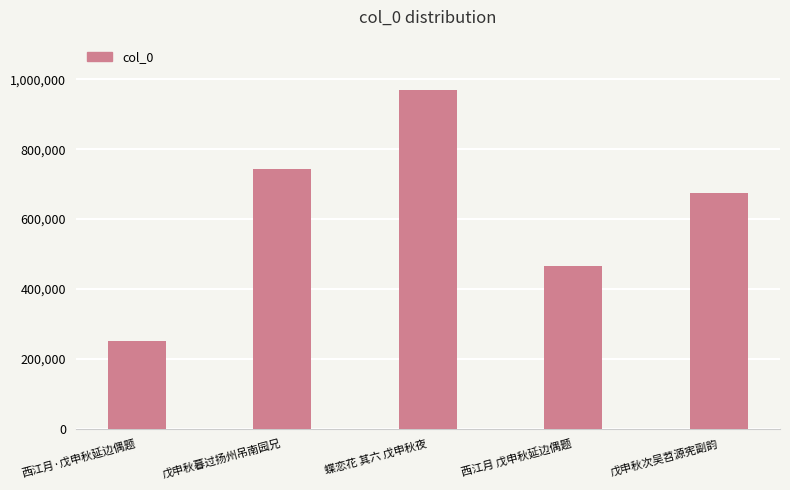

List the labels in order of value, largest first.

蝶恋花 其六 戊申秋夜, 戊申秋暮过扬州吊南园兄, 戊申秋次吴苕源宪副韵, 西江月 戊申秋延边偶题, 西江月·戊申秋延边偶题